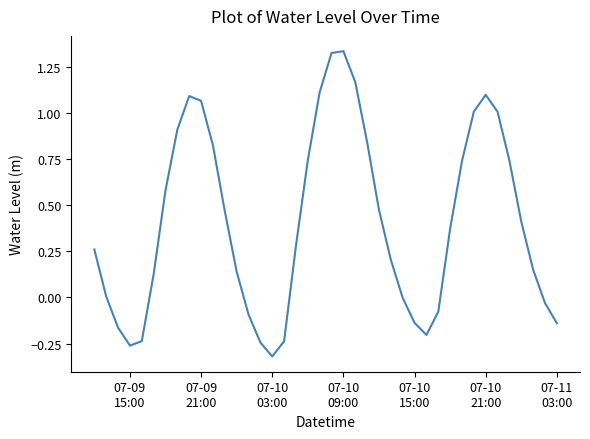

What is the difference between the maximum and minimum values?

1.7